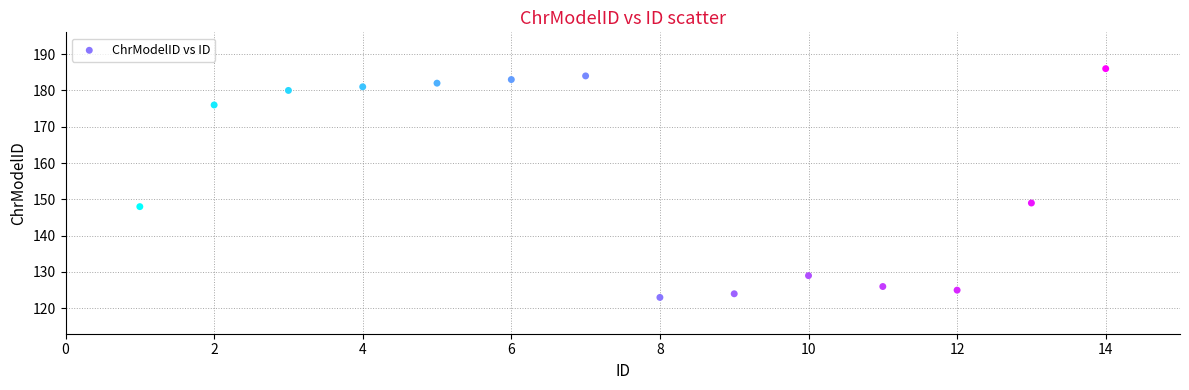

What Y value in the scatter plot is closest to 154?

149